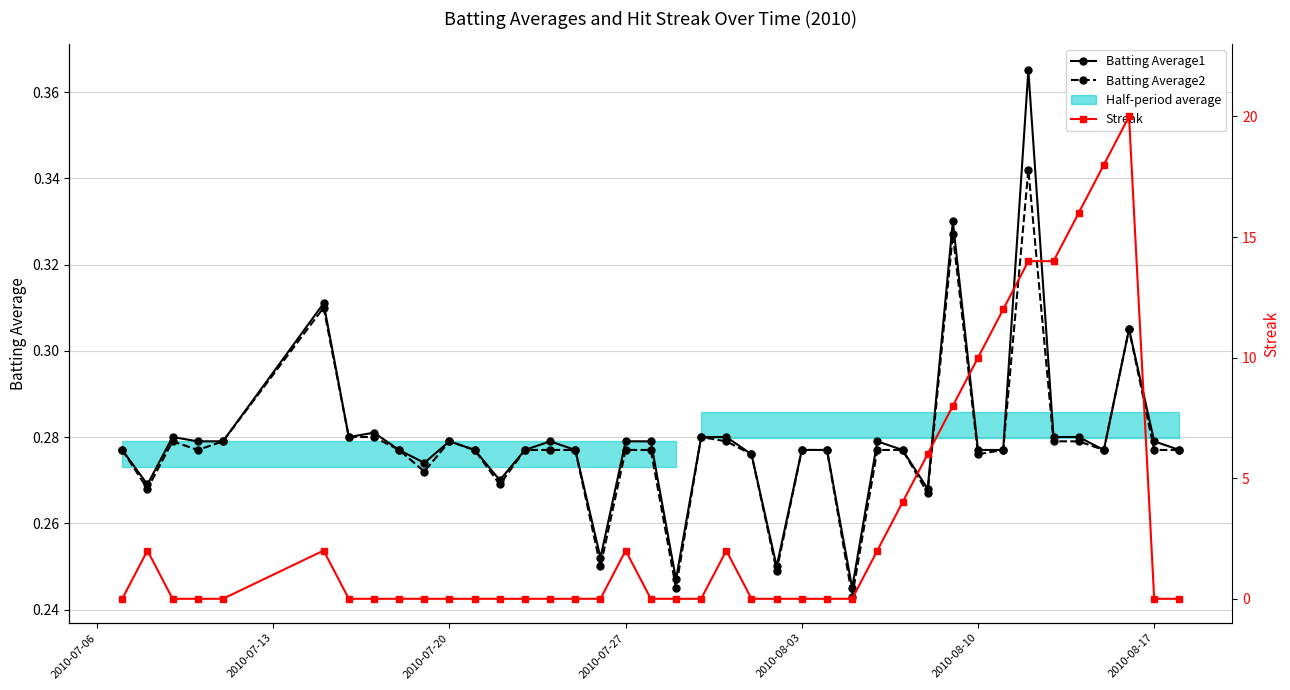

Does the chart have visible grid lines?

Yes